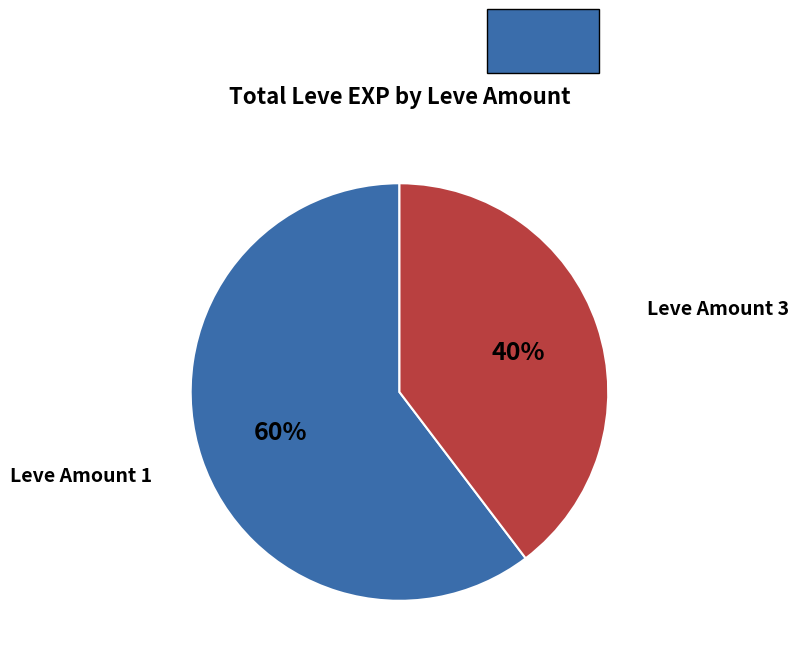

Is there a majority slice in this chart?

Yes